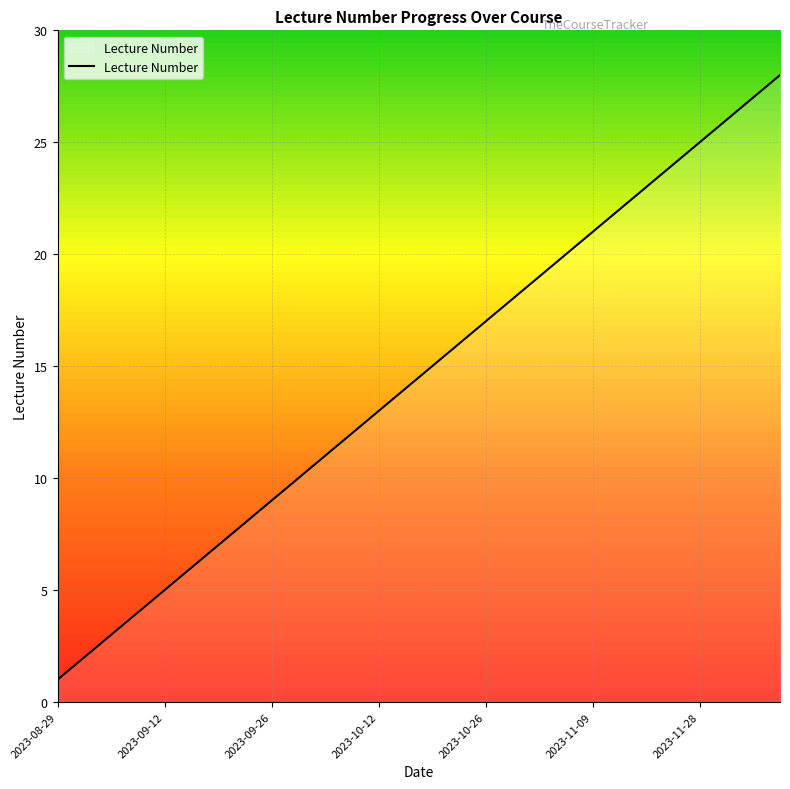

What is the maximum value shown in the chart?

28